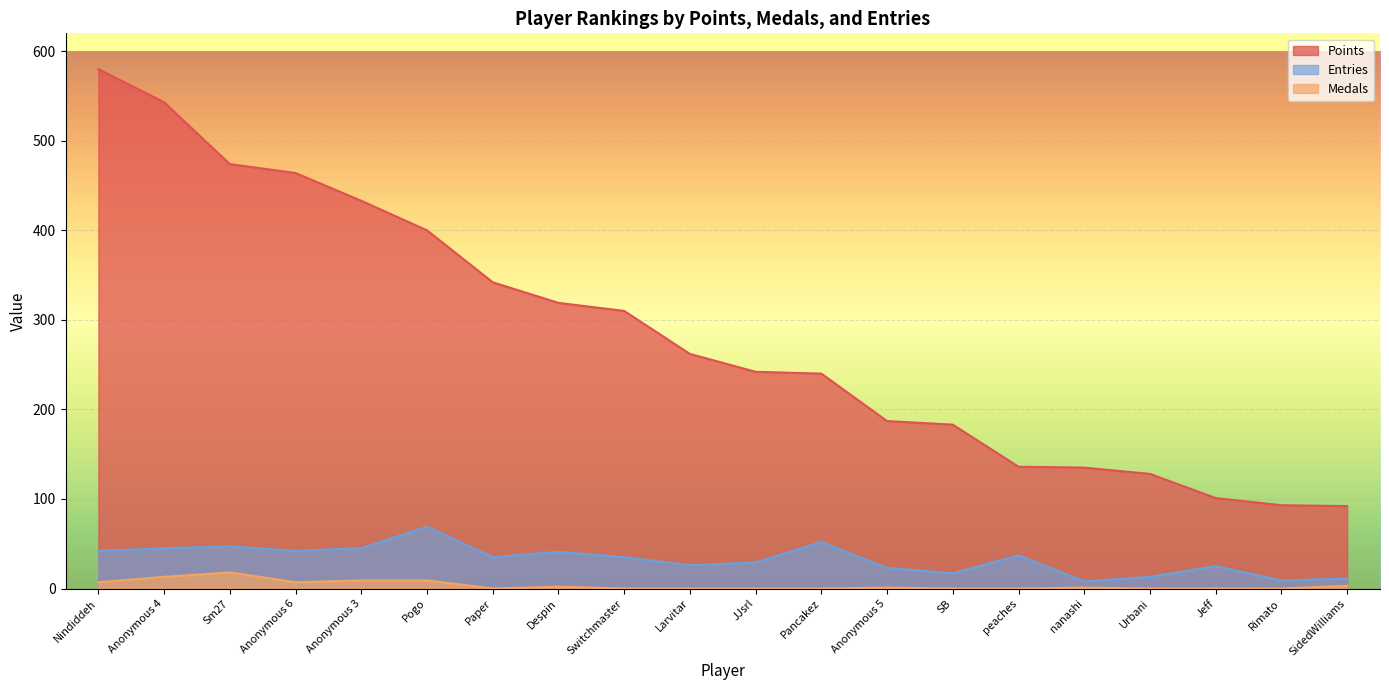

The Entries series shows 35 at Larvitar. True or false?

False